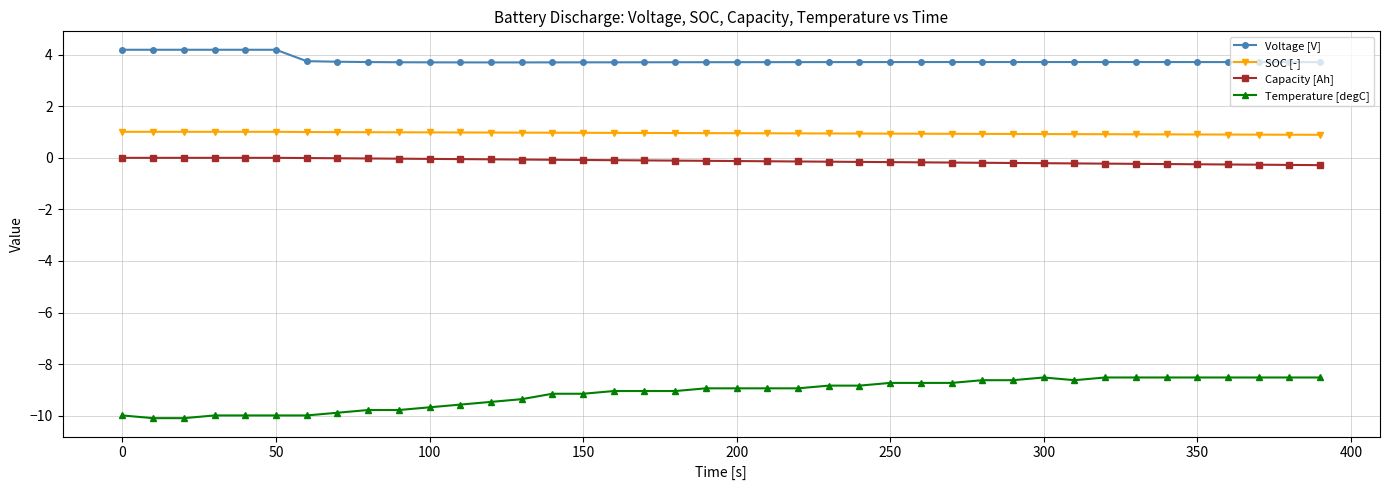

What is the average value of the Capacity [Ah] series?

-0.1